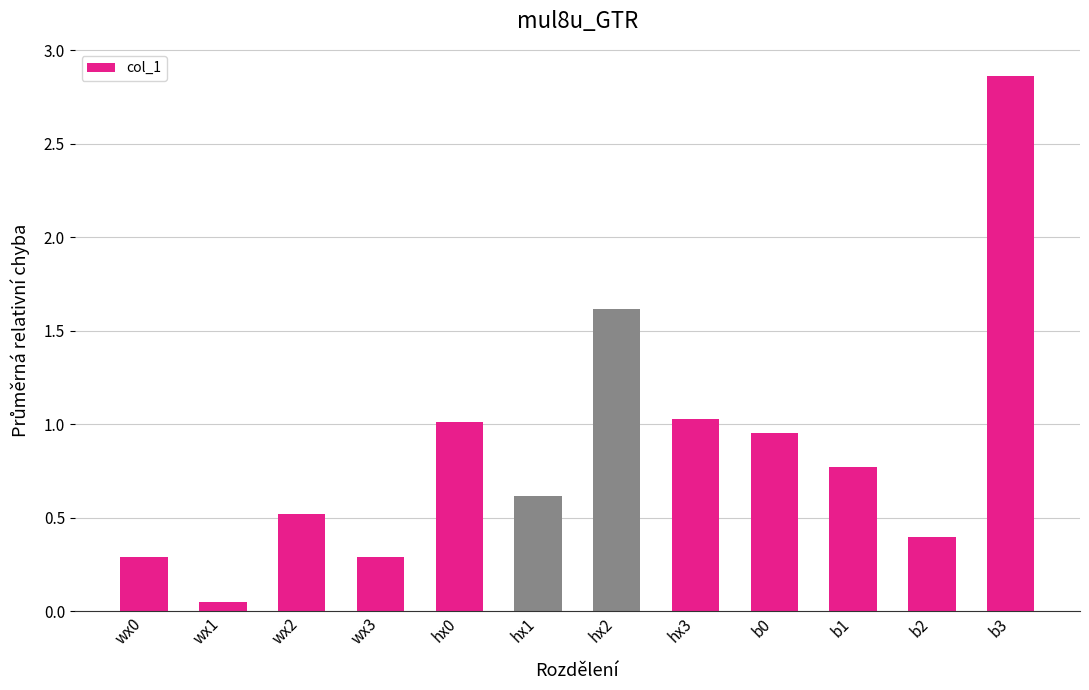

What is the label of the 2nd bar from the right?

b2